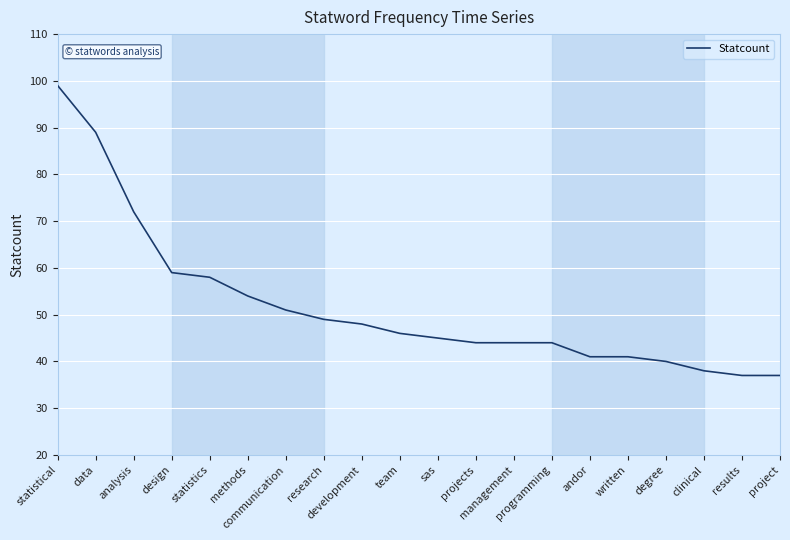

What is the greatest value displayed?

99